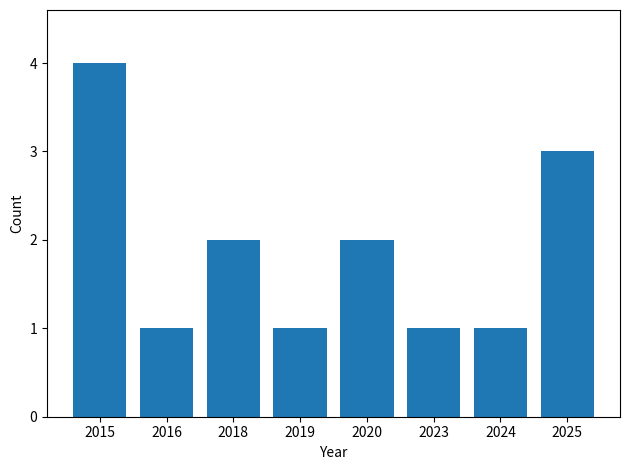

Read the value at 2020.

2